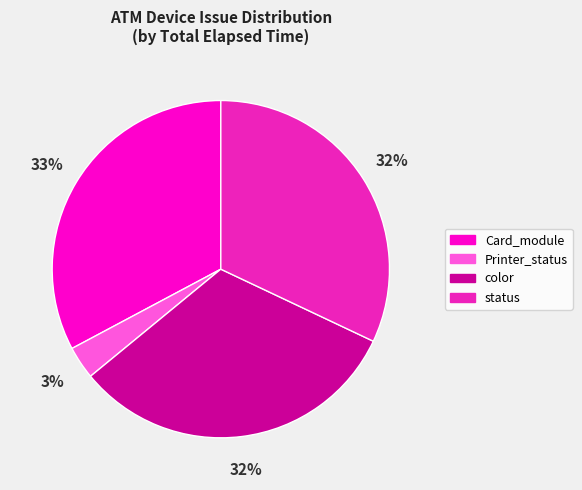

How many segments does this pie chart have?

4